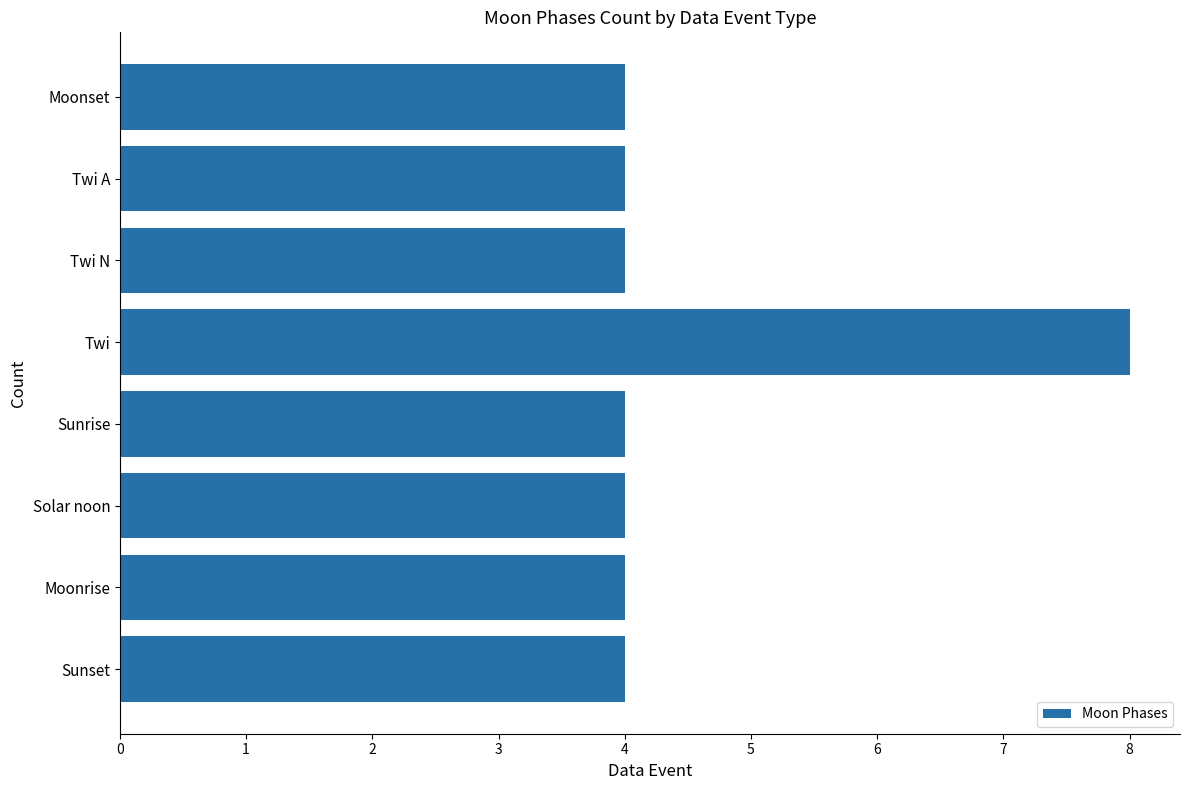

True or false: the data shows 3 at Solar noon.

False